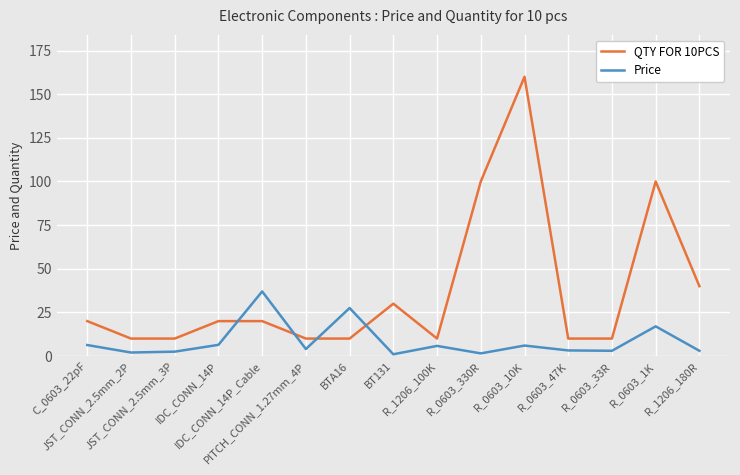

What position from the left is BTA16?

7